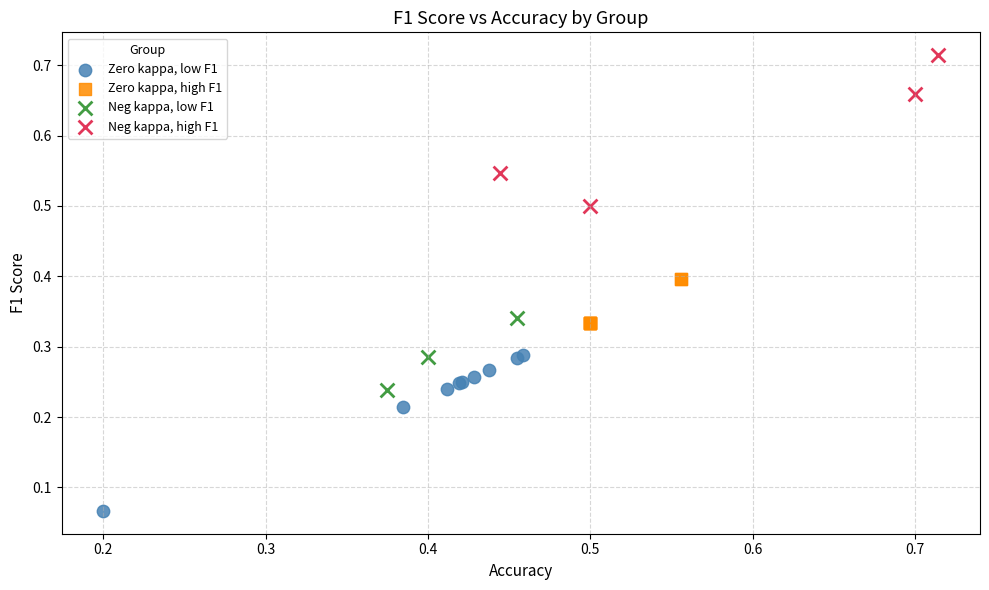

Which series contains the highest Y value?

Neg kappa, high F1